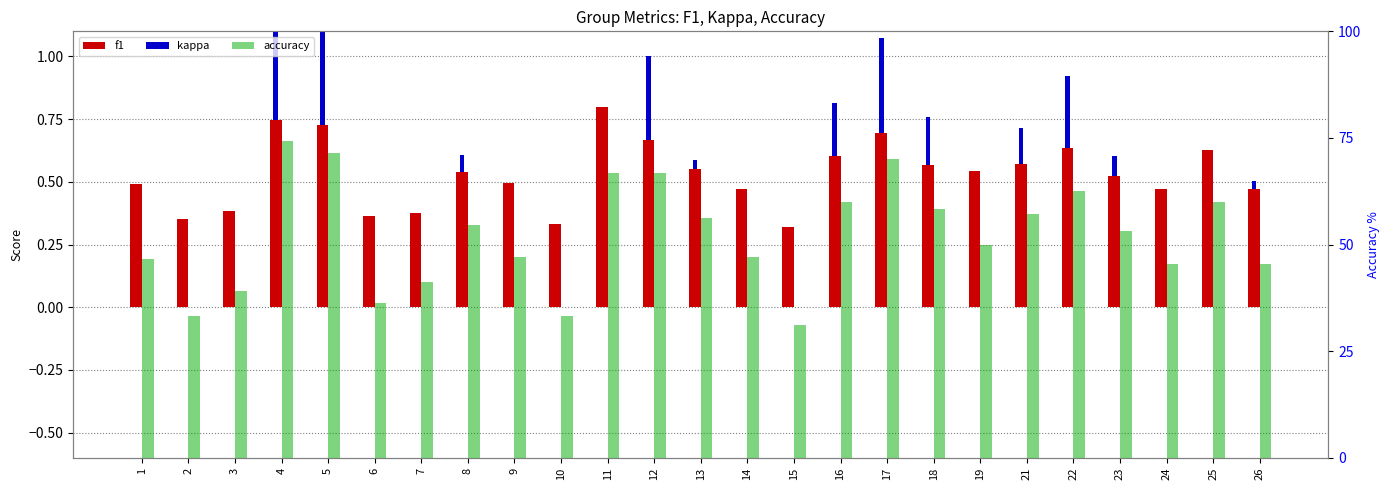

What is the maximum value for f1?

0.8